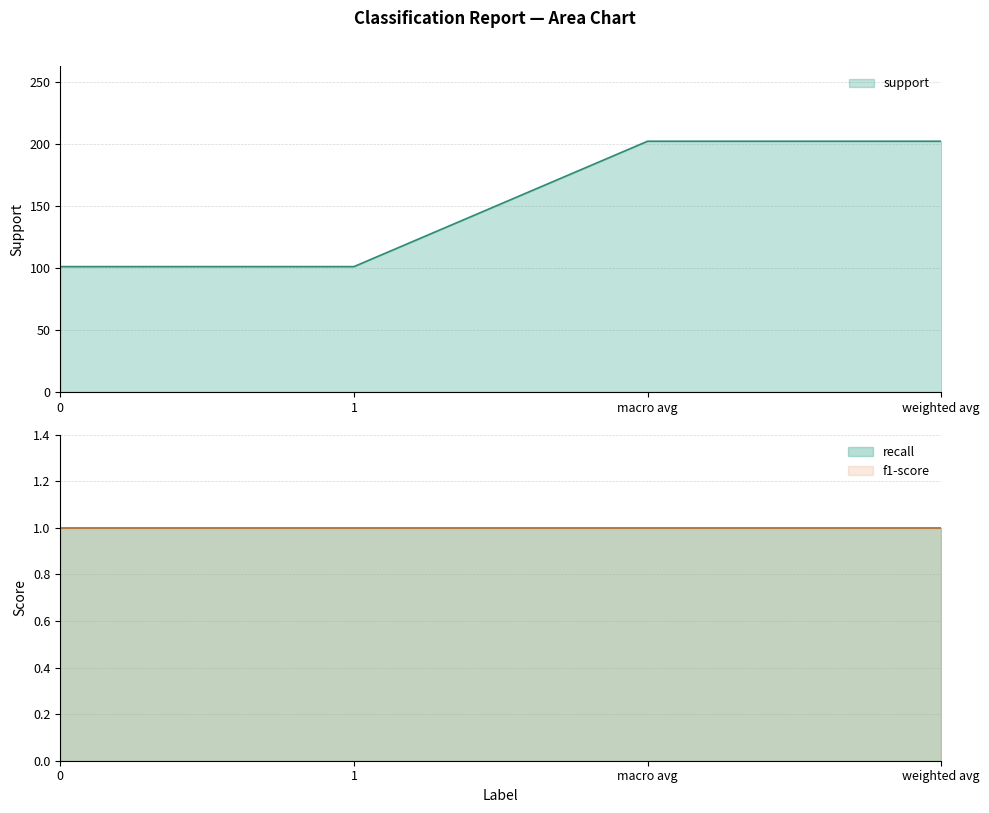

At which category is the sum across all series the highest?

macro avg